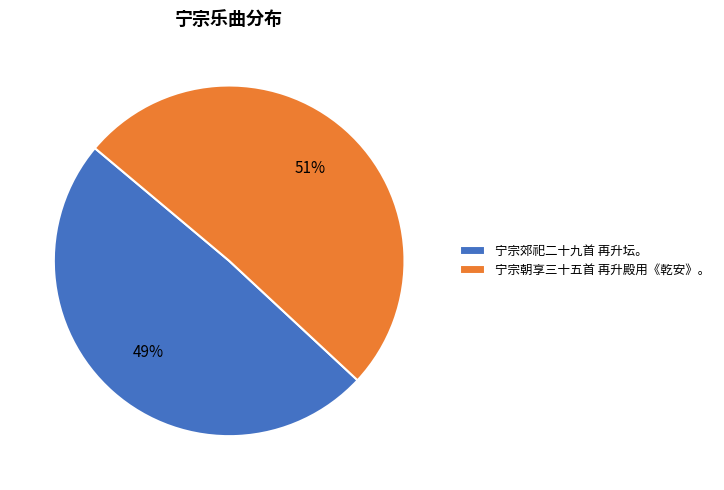

Is it true that 宁宗郊祀二十九首 再升坛。 is 49% of the pie?

True